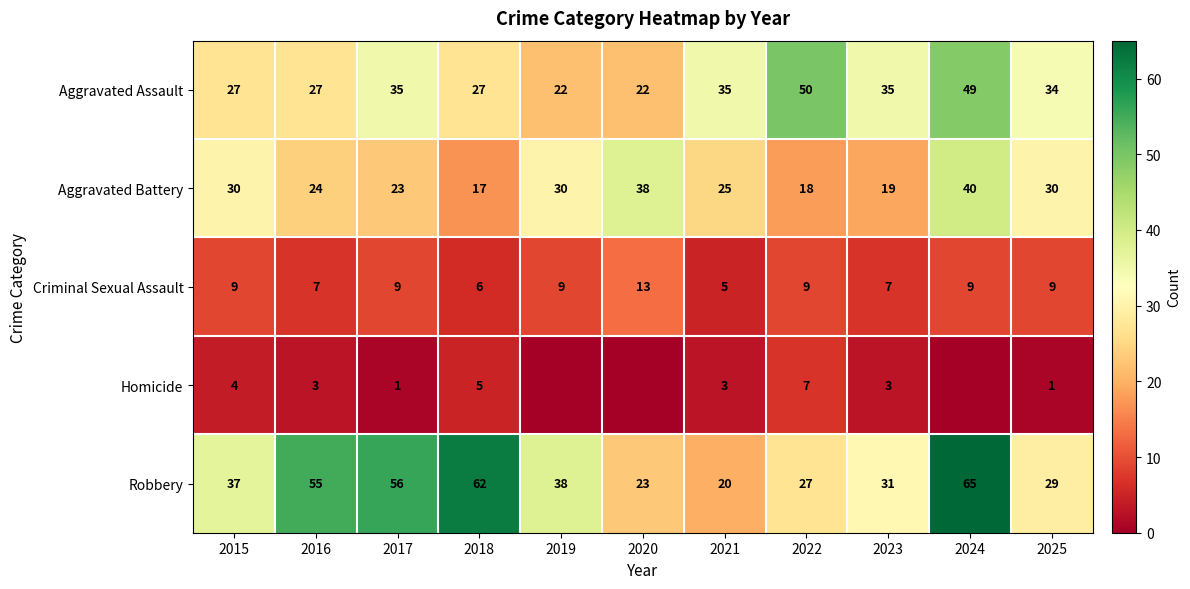

What is the greatest value displayed?

65